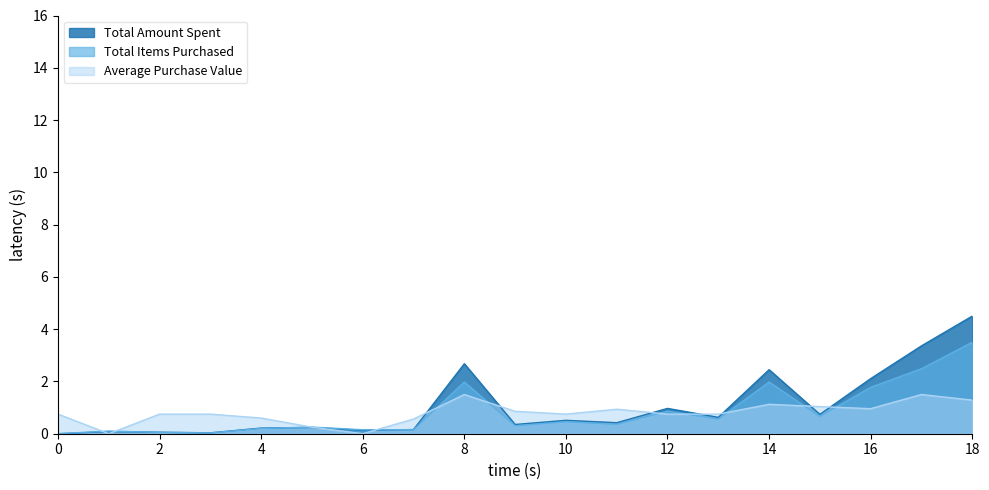

What is the greatest value displayed?

4.5